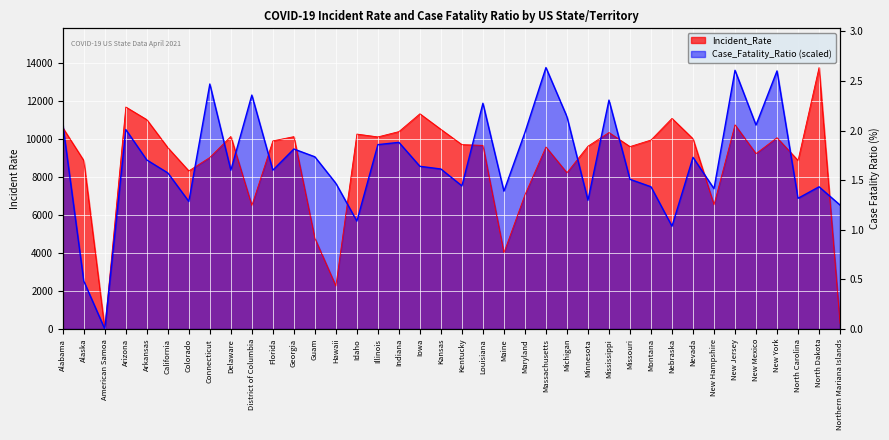

List the series in order of their overall mean, lowest first.

Incident_Rate, Case_Fatality_Ratio